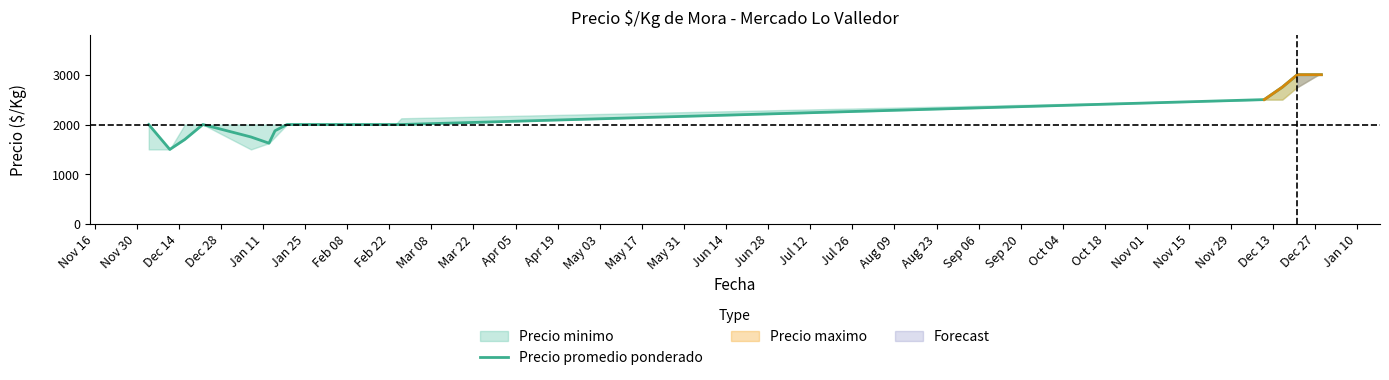

How many lines are shown in the chart?

1